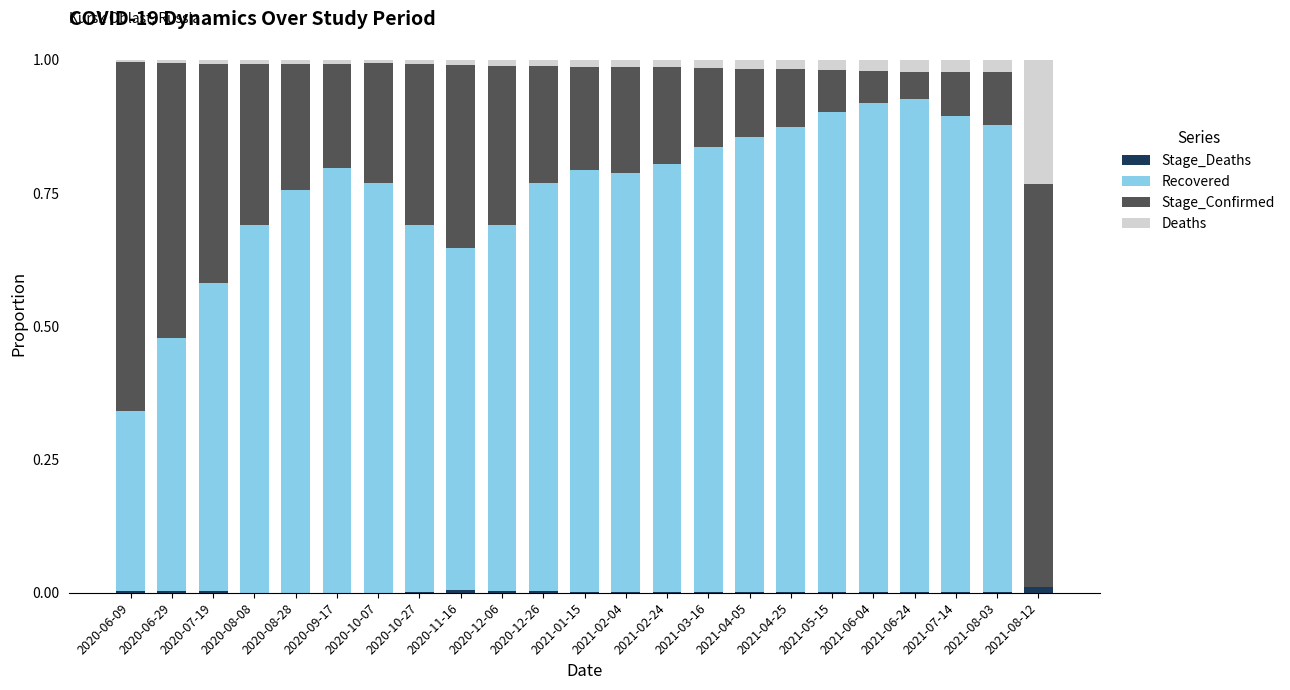

The Stage_Deaths series shows 0.0 at 2020-10-07. True or false?

False